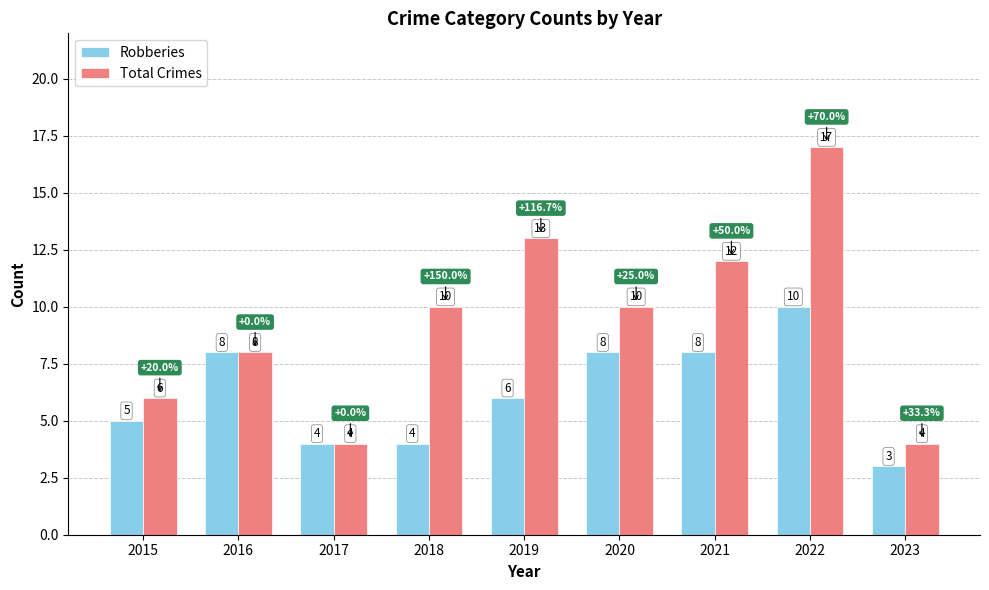

What is the difference between the Robberies values at 2015 and 2016?

3